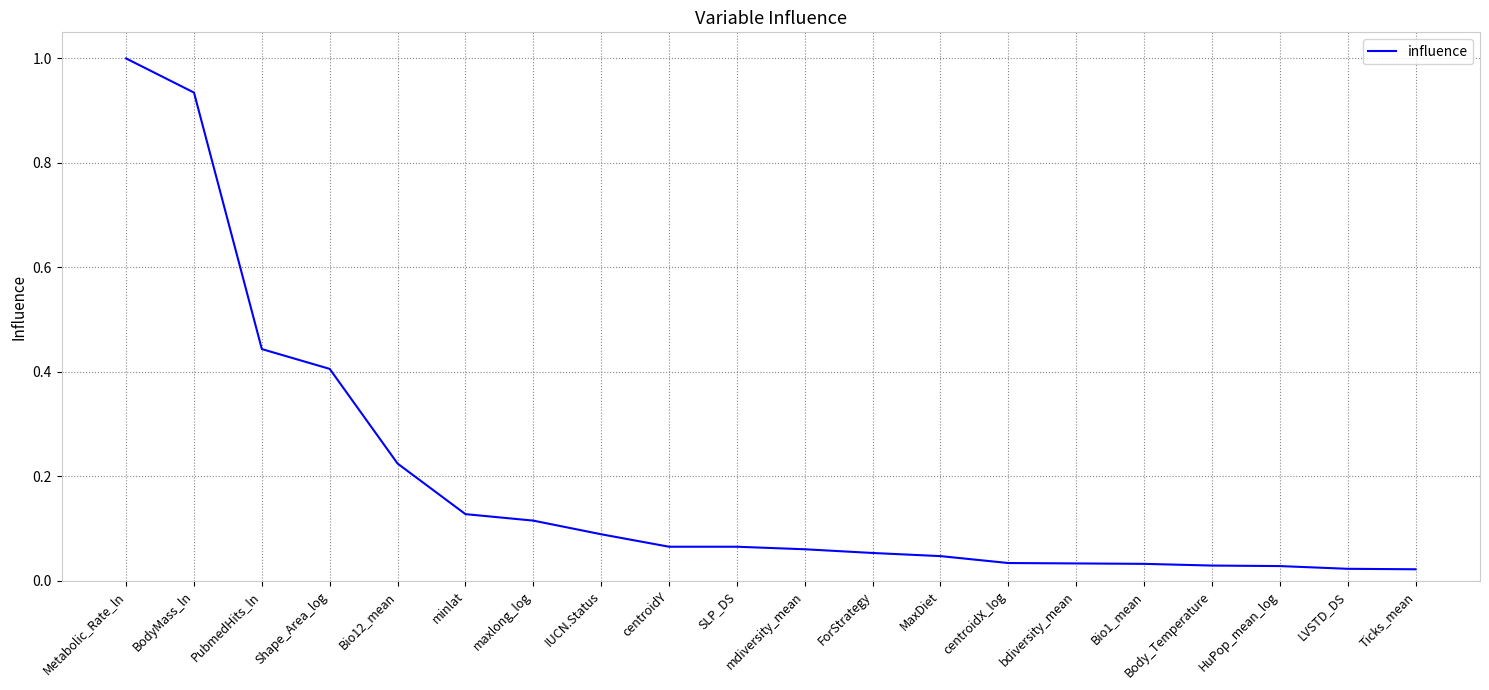

What is the difference between the values at maxlong_log and Shape_Area_log?

0.3